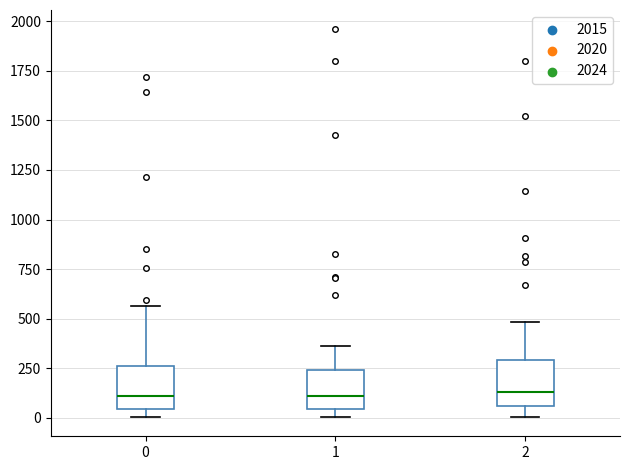

Where is the lower edge of the box at x = 0 on the y-axis? The values are not printed on the chart, so give them approximately, as read against the axis.

50